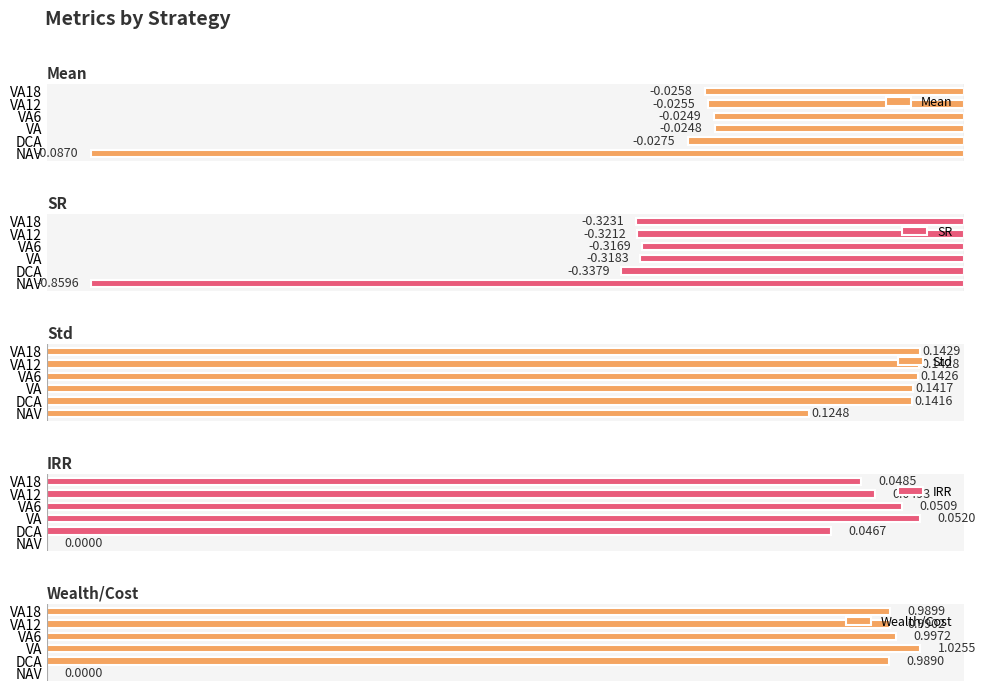

At which label does Wealth/Cost reach its peak?

VA